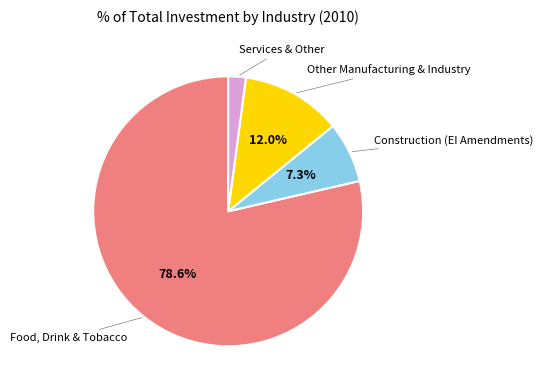

Does Food, Drink & Tobacco represent more than half of the total?

Yes